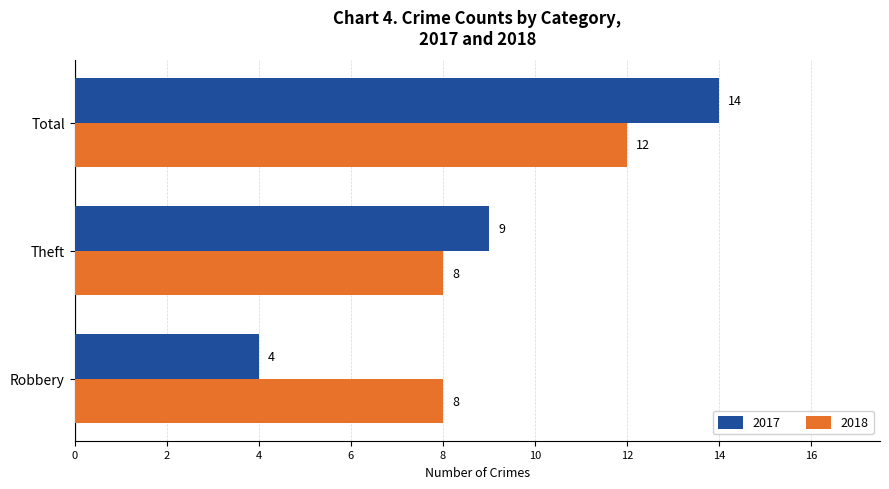

Is the value of 2018 at Total greater than the value of 2017 at Total?

No